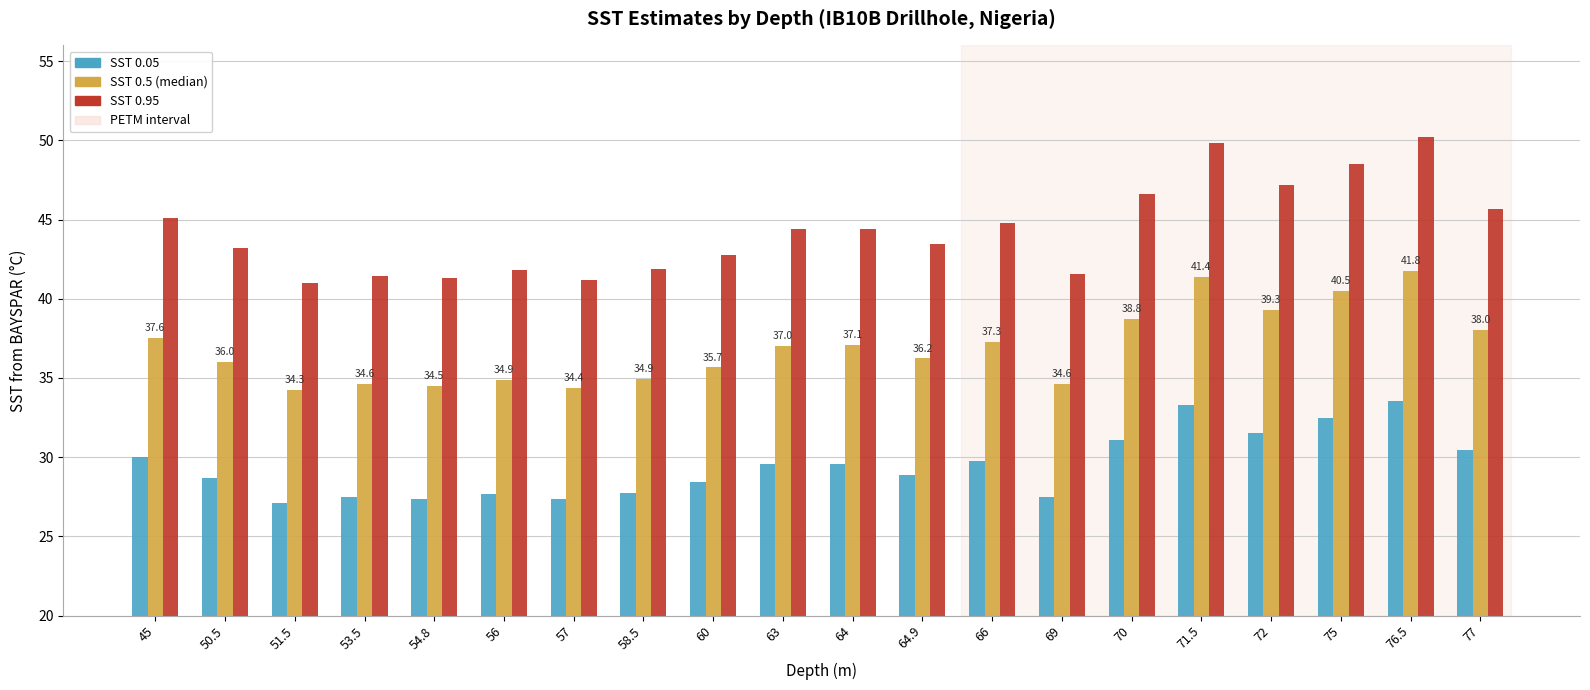

What is the total value across all series at 69?

103.7